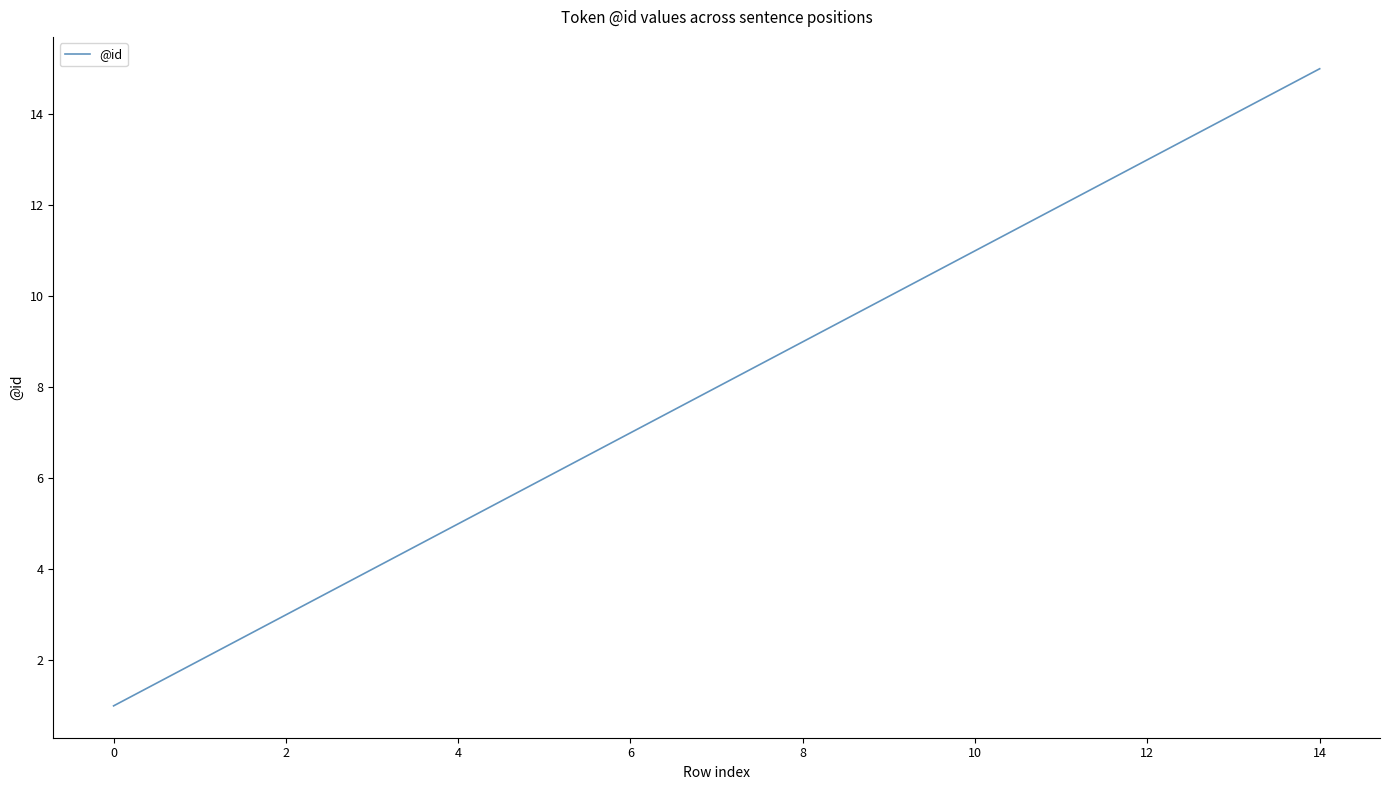

Does the chart display data point markers on the line(s)?

No